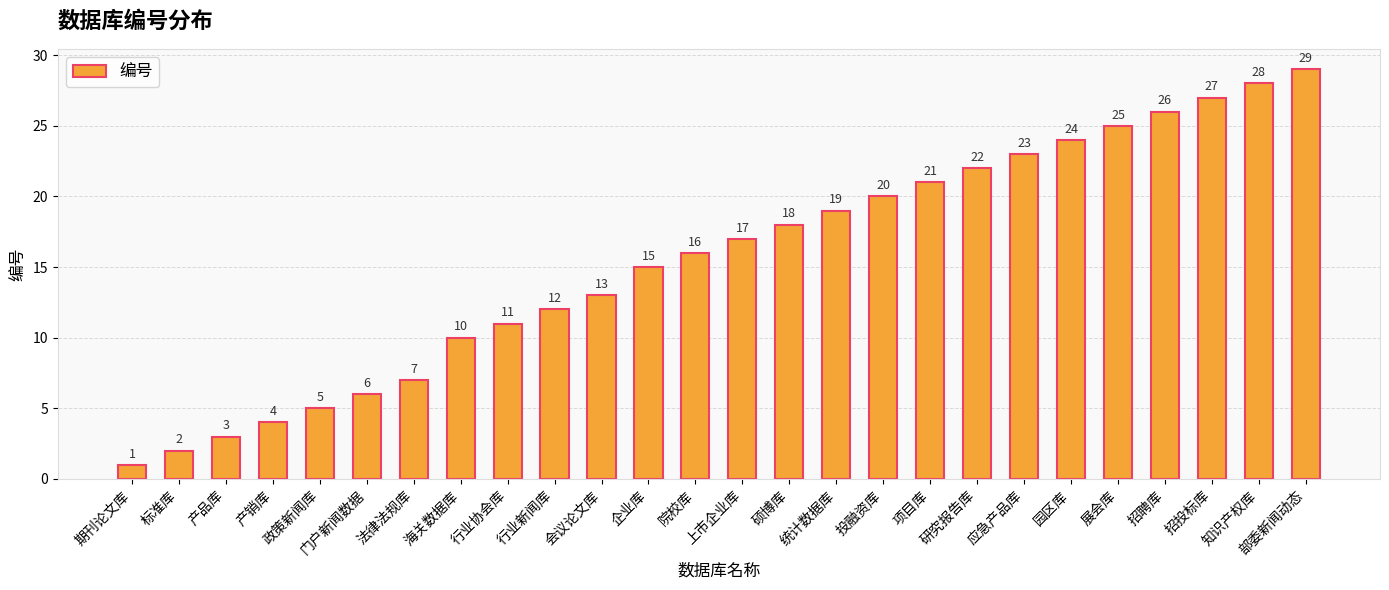

The chart shows a value of 42 at 园区库. True or false?

False